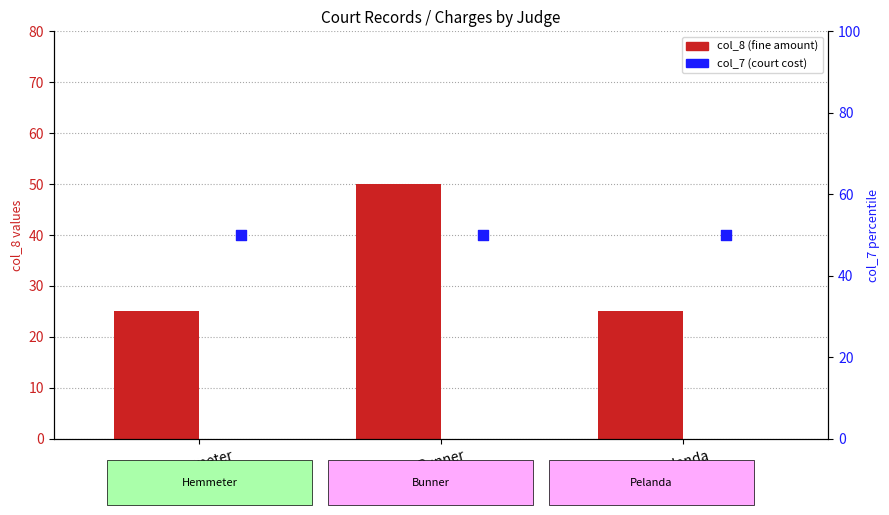

Which series has the largest total across all categories?

col_7